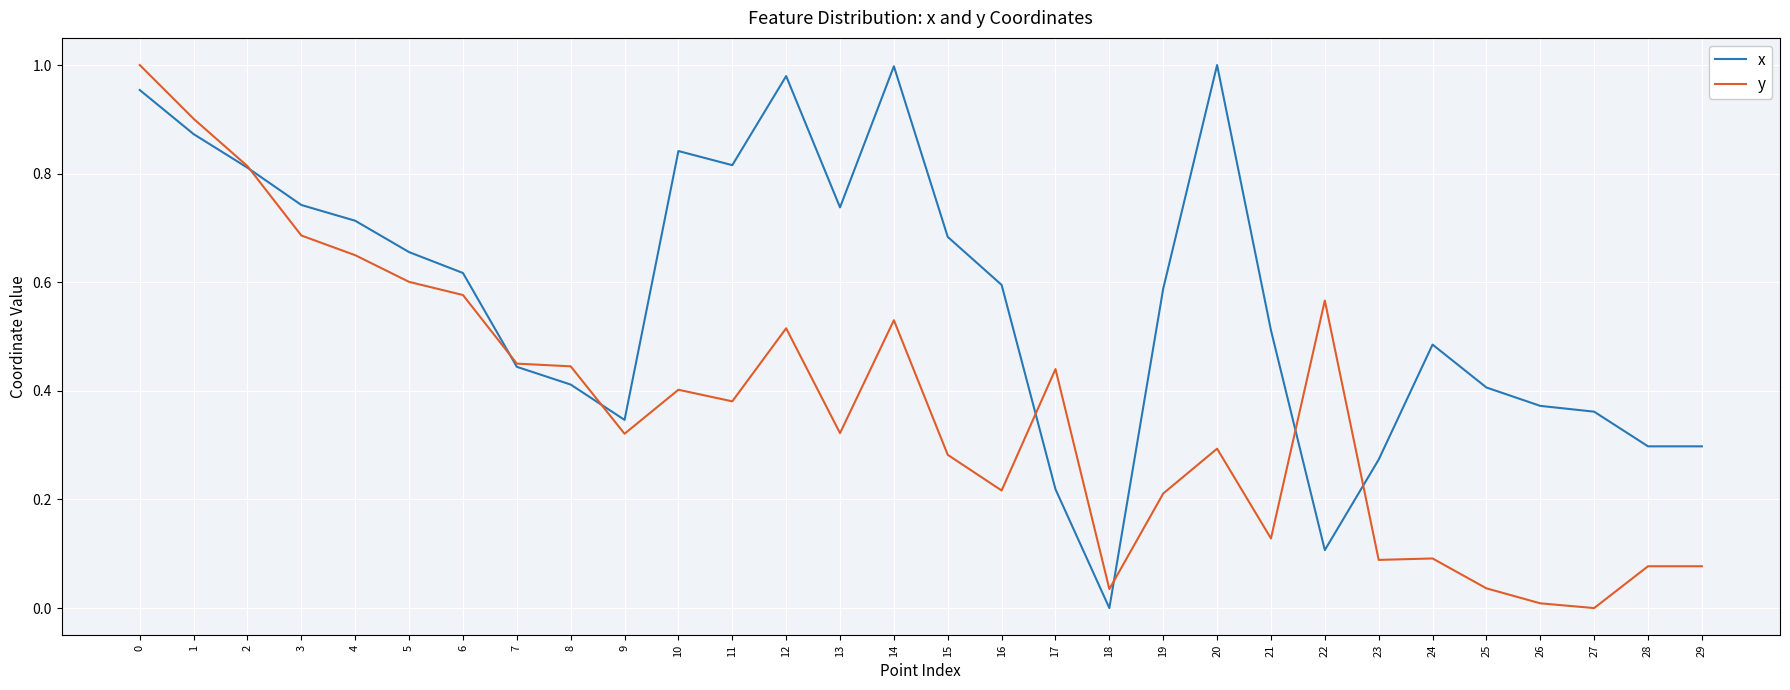

What are all the series names shown in the legend?

x, y